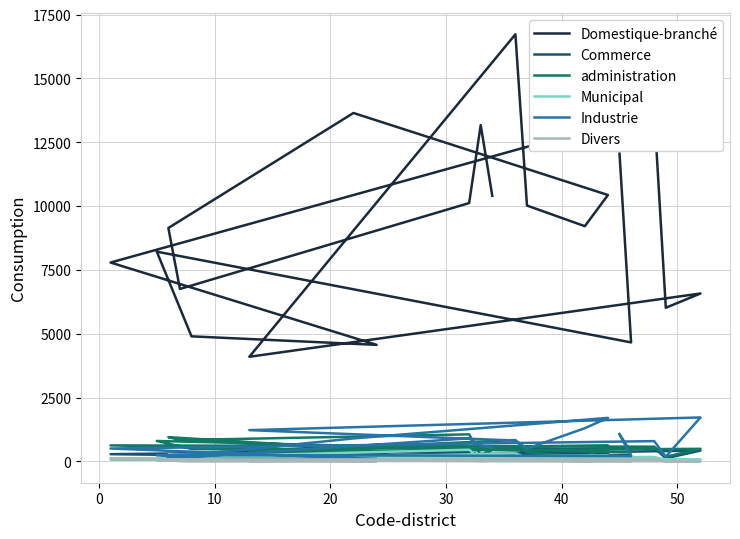

What is the difference between the second highest and second lowest values in the Divers series?

73.0